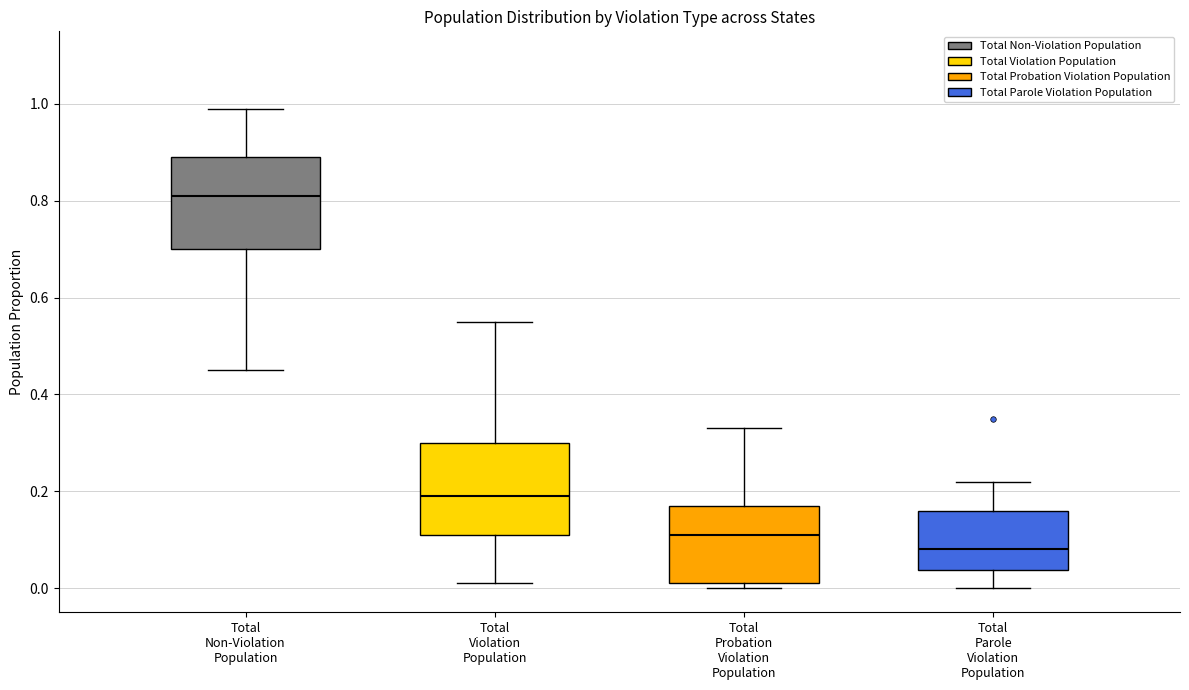

Where does the median line of the box for Total Parole Violation Population sit on the y-axis? The values are not printed on the chart, so give them approximately, as read against the axis.

0.08